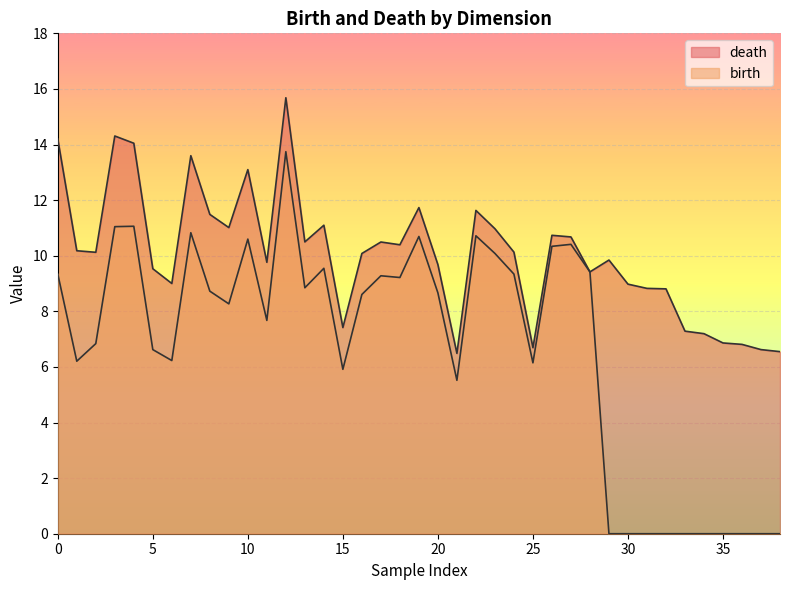

The value of birth at 31 is 0.0. True or false?

True